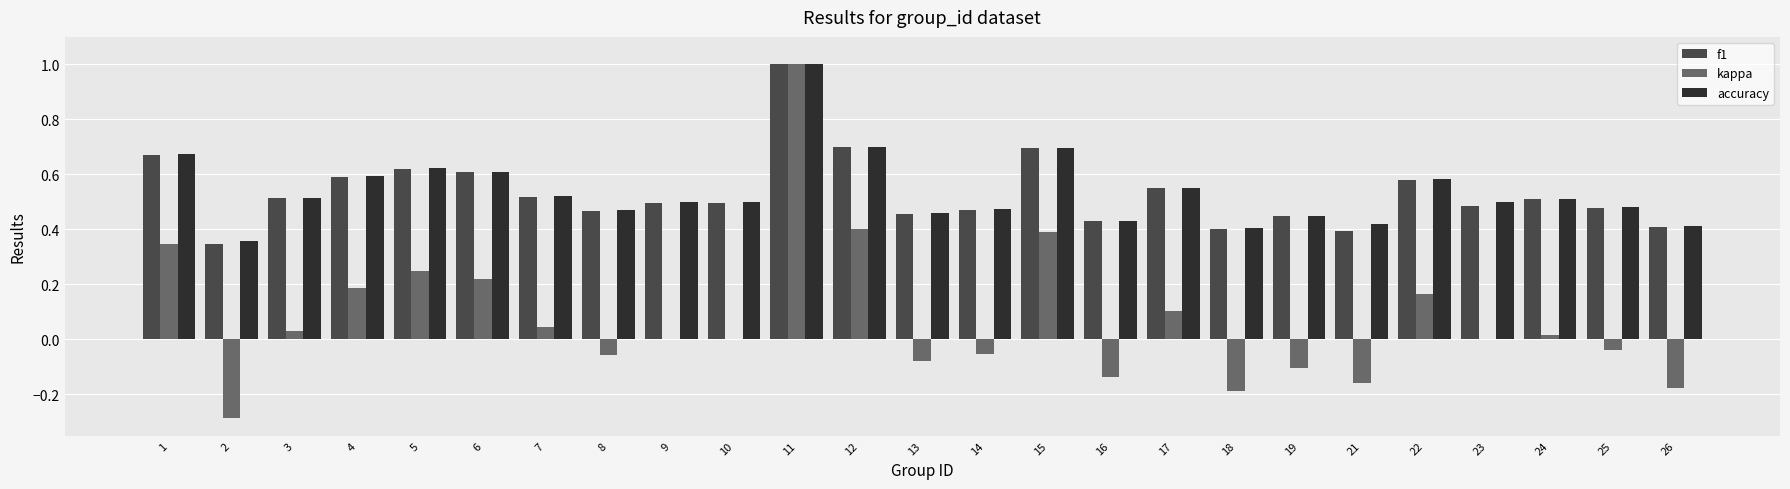

True or false: kappa has a value of 0.0 at 7.

True